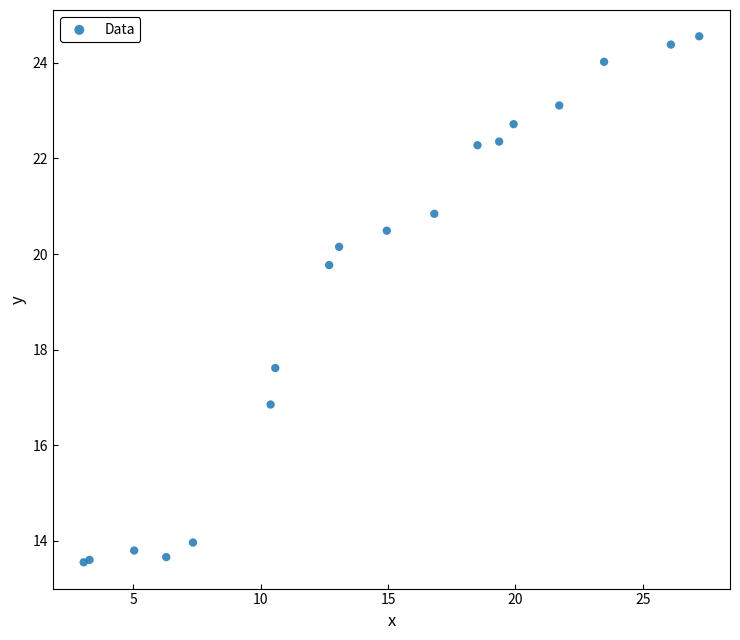

What Y value in the scatter plot is closest to 19?

19.8